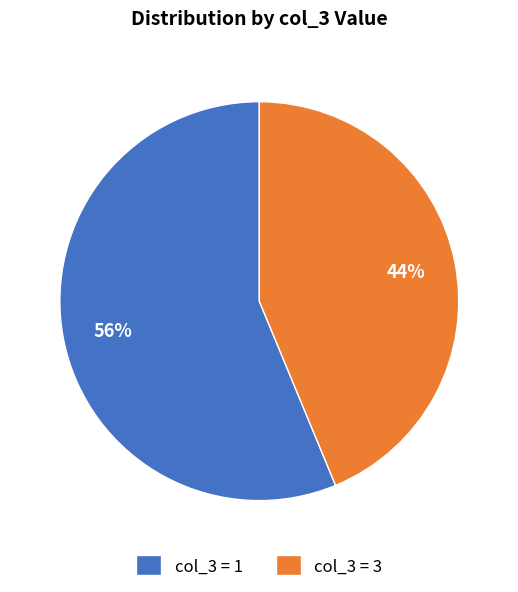

Between col_3 = 1 and col_3 = 3, which is larger?

col_3 = 1